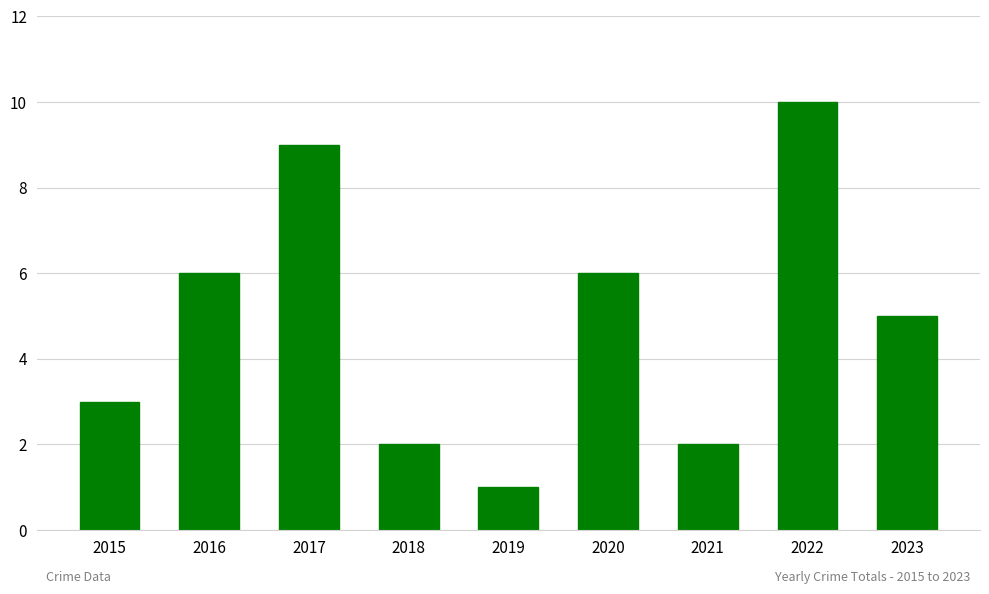

Reading right to left, what are all the values shown in this chart?

2023=5	2022=10	2021=2	2020=6	2019=1	2018=2	2017=9	2016=6	2015=3